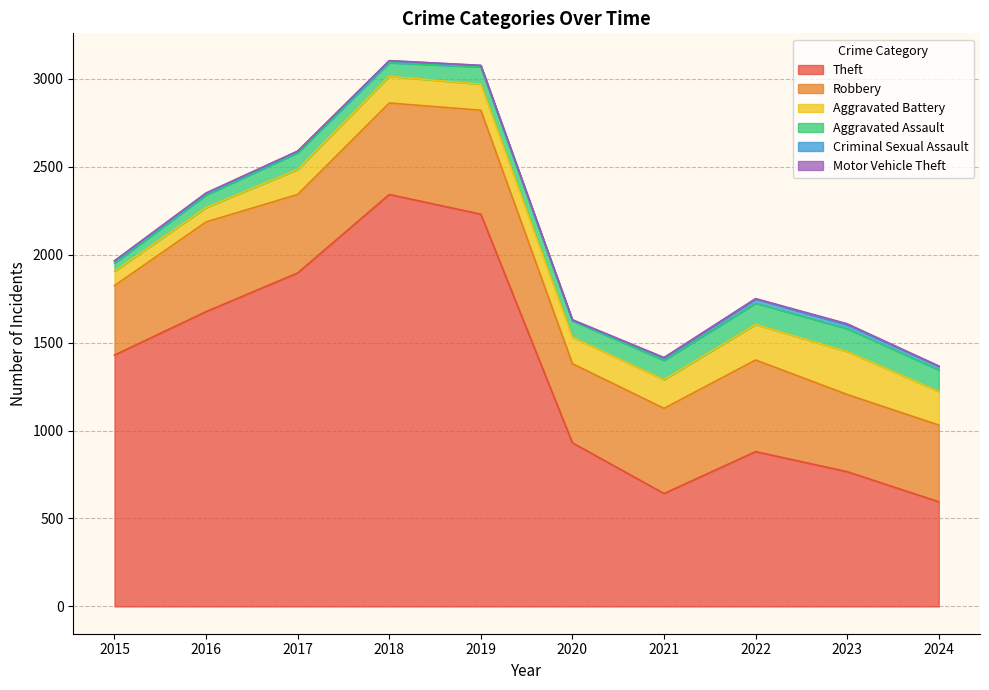

Reading right to left, what are all the values shown in this chart?

Theft: 2024=595	2023=766	2022=880	2021=642	2020=930	2019=2230	2018=2342	2017=1896	2016=1676	2015=1429
Robbery: 2024=436	2023=439	2022=521	2021=484	2020=450	2019=591	2018=520	2017=446	2016=510	2015=395
Aggravated Battery: 2024=191	2023=244	2022=202	2021=163	2020=150	2019=148	2018=152	2017=142	2016=82	2015=82
Aggravated Assault: 2024=123	2023=130	2022=121	2021=110	2020=94	2019=98	2018=77	2017=95	2016=71	2015=46
Criminal Sexual Assault: 2024=20	2023=22	2022=24	2021=14	2020=3	2019=8	2018=11	2017=8	2016=8	2015=12
Motor Vehicle Theft: 2024=2	2023=6	2022=2	2021=2	2020=3	2019=1	2018=1	2017=2	2016=4	2015=1